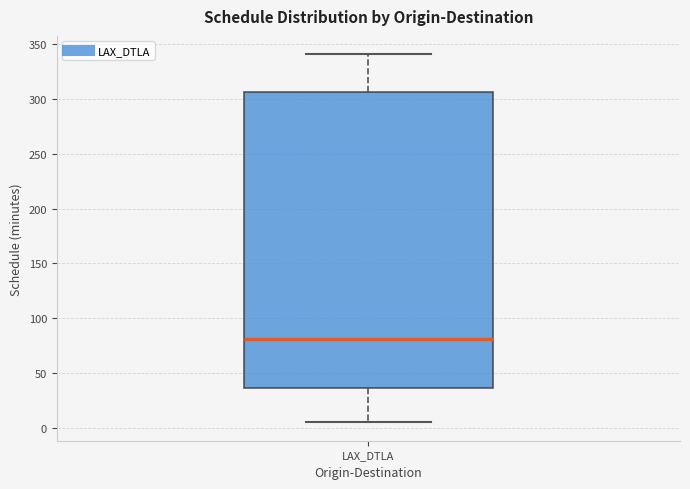

Read this box plot against the y-axis: the position of the median line, the range covered by the box, and the ends of both whiskers. The values are not printed on the chart, so give them approximately, as read against the axis.

median 80, box 35 to 305, whiskers 5 to 340